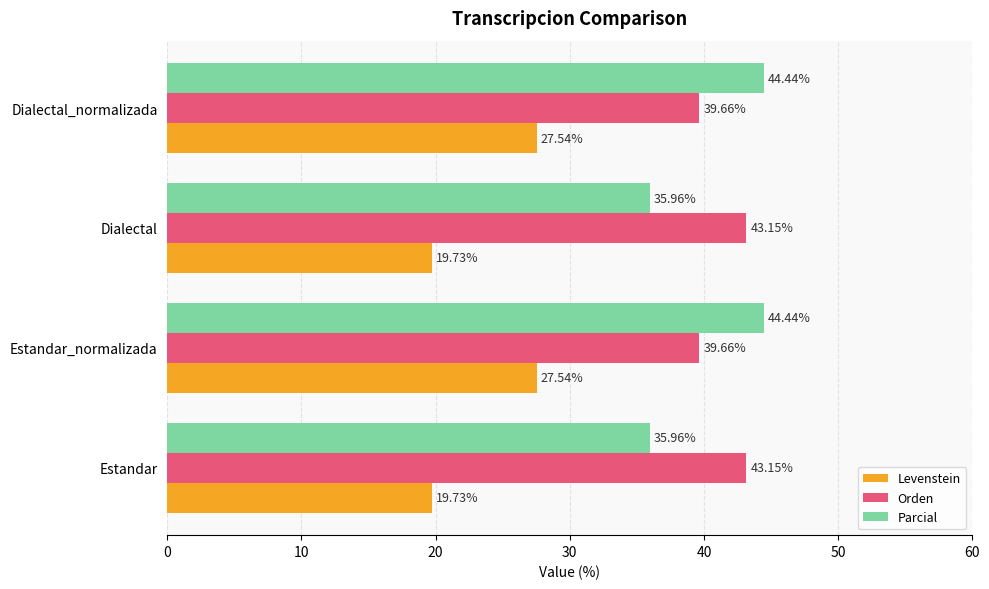

Which series has the largest total across all categories?

Orden